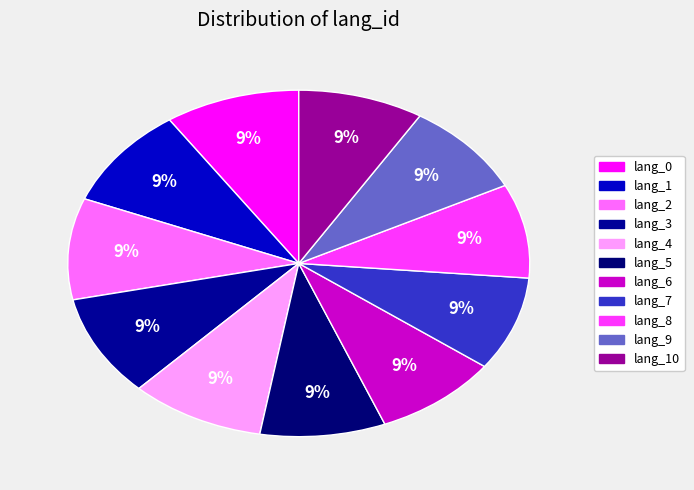

Count the number of slices in the pie.

11